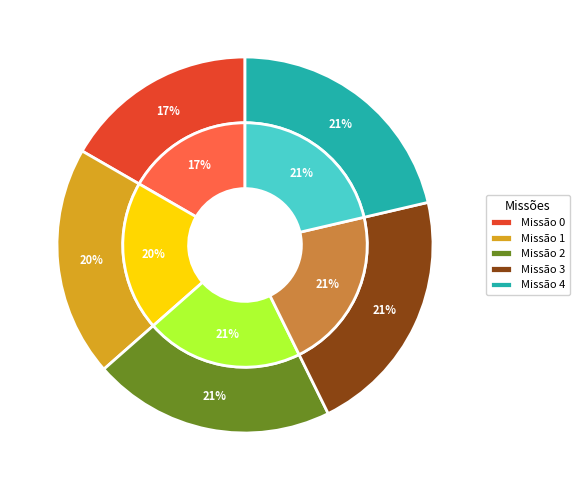

What is the total percentage of 0 and 3?

38.0%